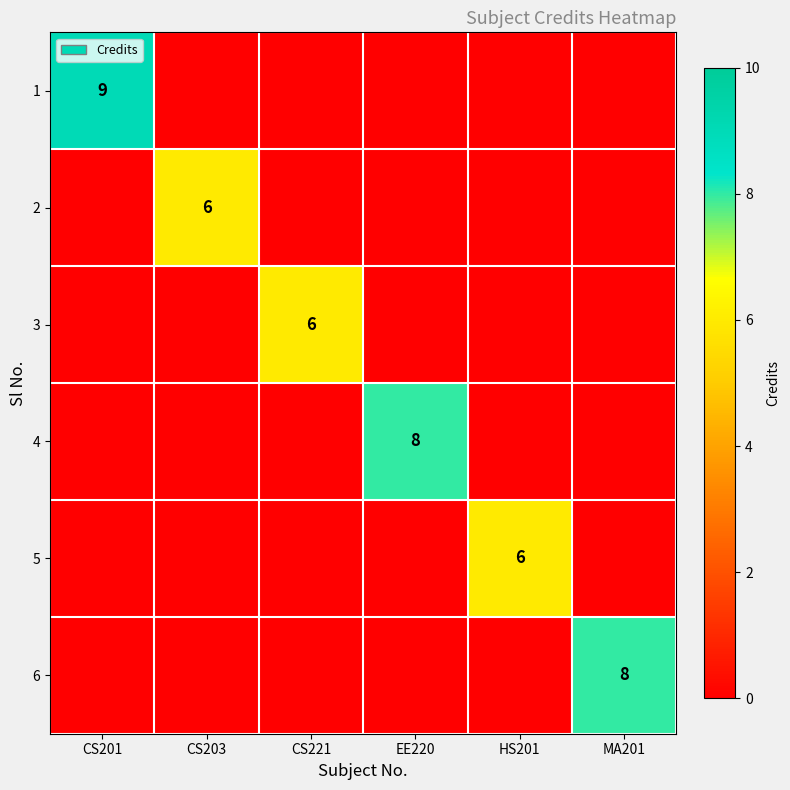

What is the maximum value shown in the chart?

9